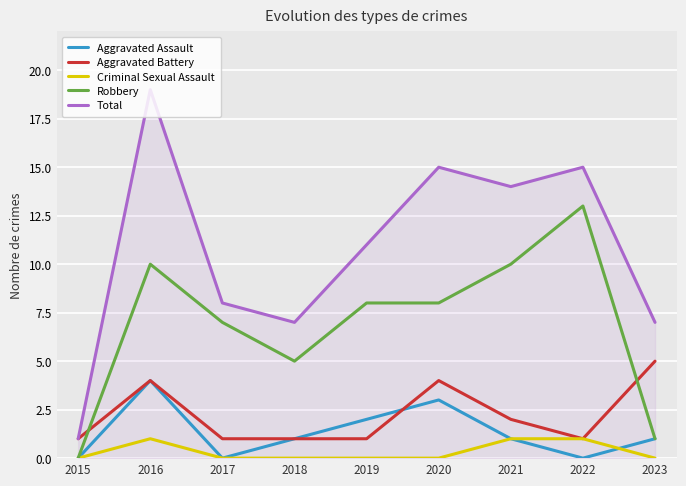

What value does the Robbery series have at 2018?

5